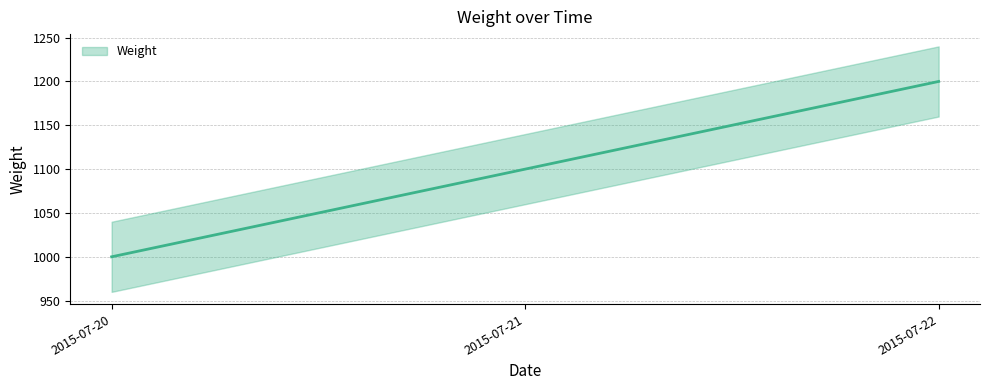

What is the value of the 2nd point from the left?

1100